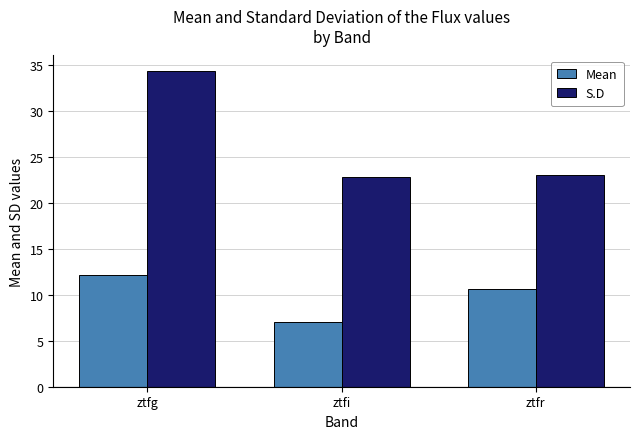

Reading left to right, extract all data points from this chart.

Mean: 12.1	7.1	10.6
S.D: 34.3	22.8	23.1